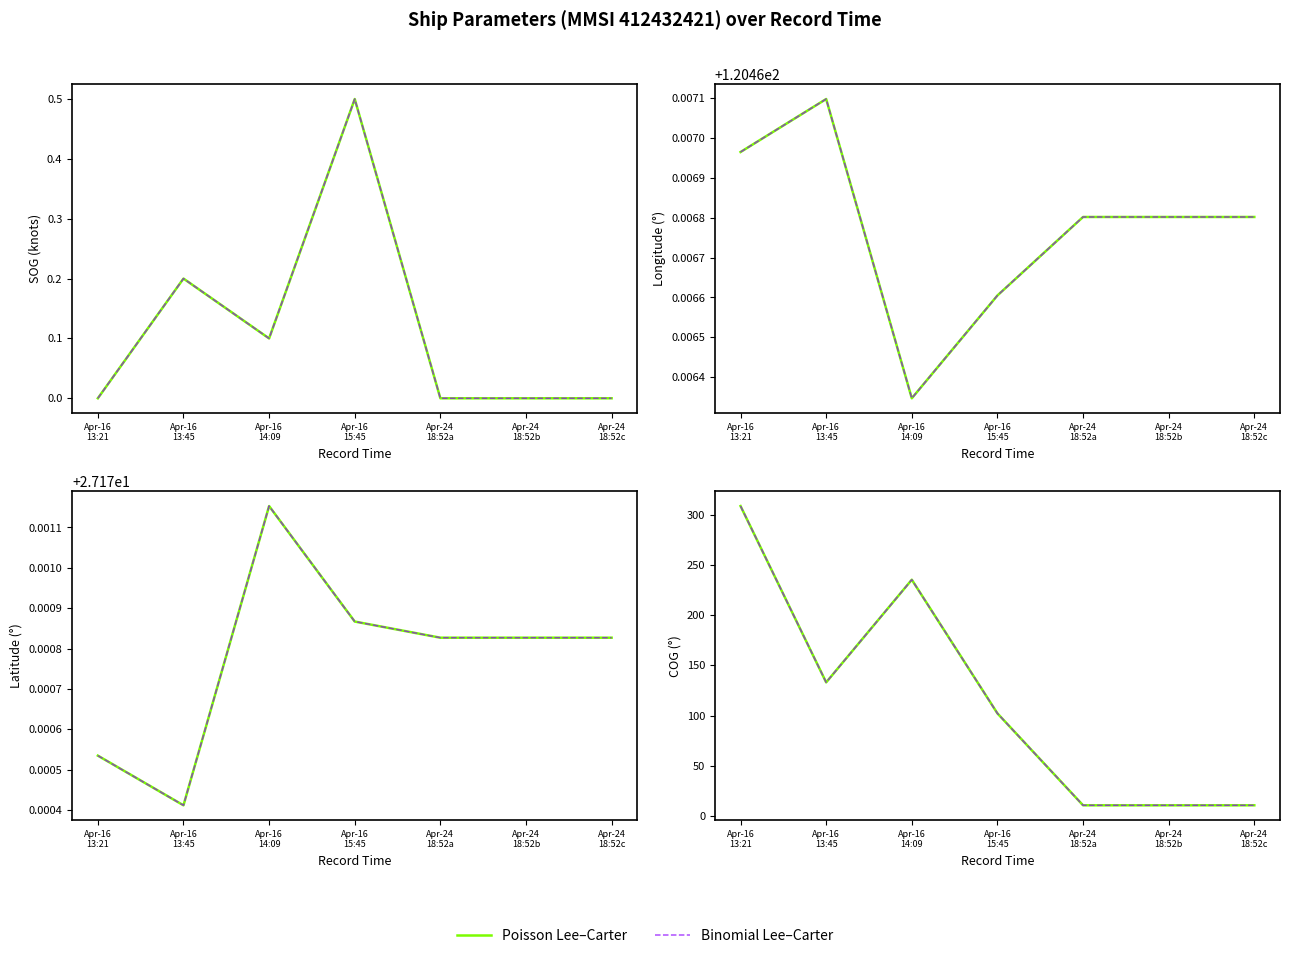

Which series has the largest total across all categories?

Poisson Lee–Carter